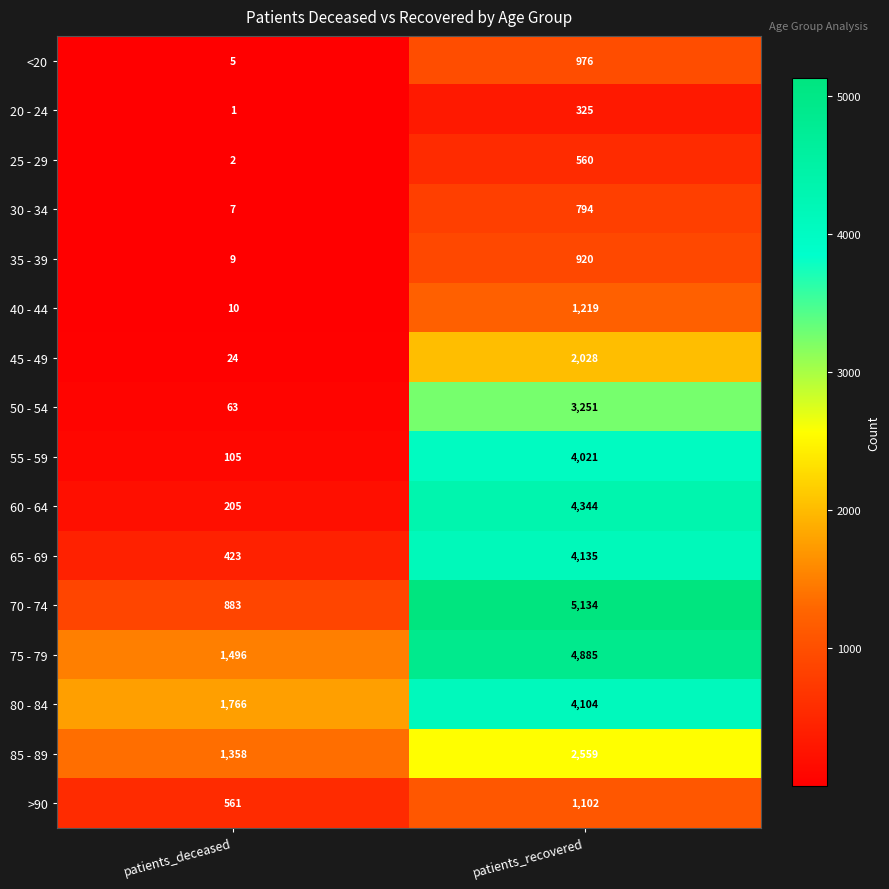

Where is >90 nearest to the value 831?

patients_deceased